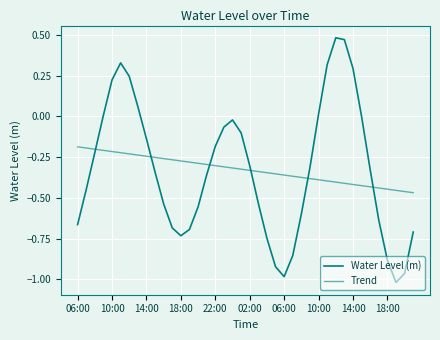

Reading left to right, extract all data points from this chart.

Water Level (m): -0.7	-0.4	-0.2	0.0	0.2	0.3	0.2	0.1	-0.1	-0.3	-0.5	-0.7	-0.7	-0.7	-0.6	-0.4	-0.2	-0.1	-0.0	-0.1	-0.3	-0.5	-0.7	-0.9	-1.0	-0.9	-0.6	-0.3	0.0	0.3	0.5	0.5	0.3	-0.0	-0.3	-0.6	-0.9	-1.0	-1.0	-0.7
Trend: -0.2	-0.2	-0.2	-0.2	-0.2	-0.2	-0.2	-0.2	-0.2	-0.3	-0.3	-0.3	-0.3	-0.3	-0.3	-0.3	-0.3	-0.3	-0.3	-0.3	-0.3	-0.3	-0.3	-0.4	-0.4	-0.4	-0.4	-0.4	-0.4	-0.4	-0.4	-0.4	-0.4	-0.4	-0.4	-0.4	-0.4	-0.5	-0.5	-0.5